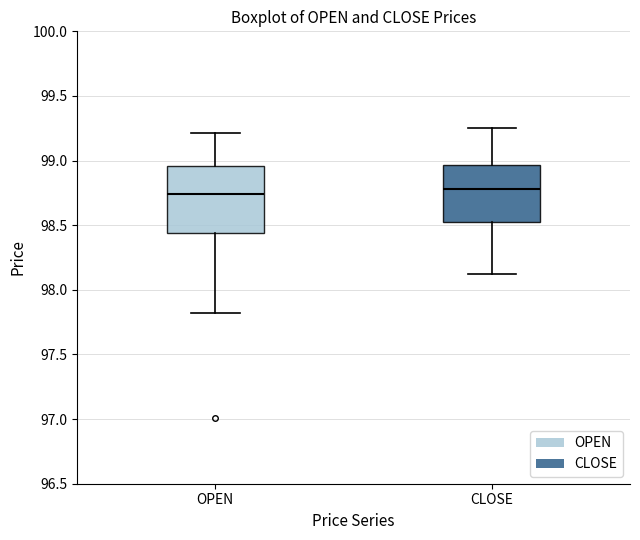

Reading left to right, read every box against the y-axis: the position of its median line, the range the box covers, and the ends of its whiskers. The values are not printed on the chart, so give them approximately, as read against the axis.

OPEN: median 98.75, box 98.45 to 98.95, whiskers 97.80 to 99.20
CLOSE: median 98.80, box 98.55 to 98.95, whiskers 98.10 to 99.25